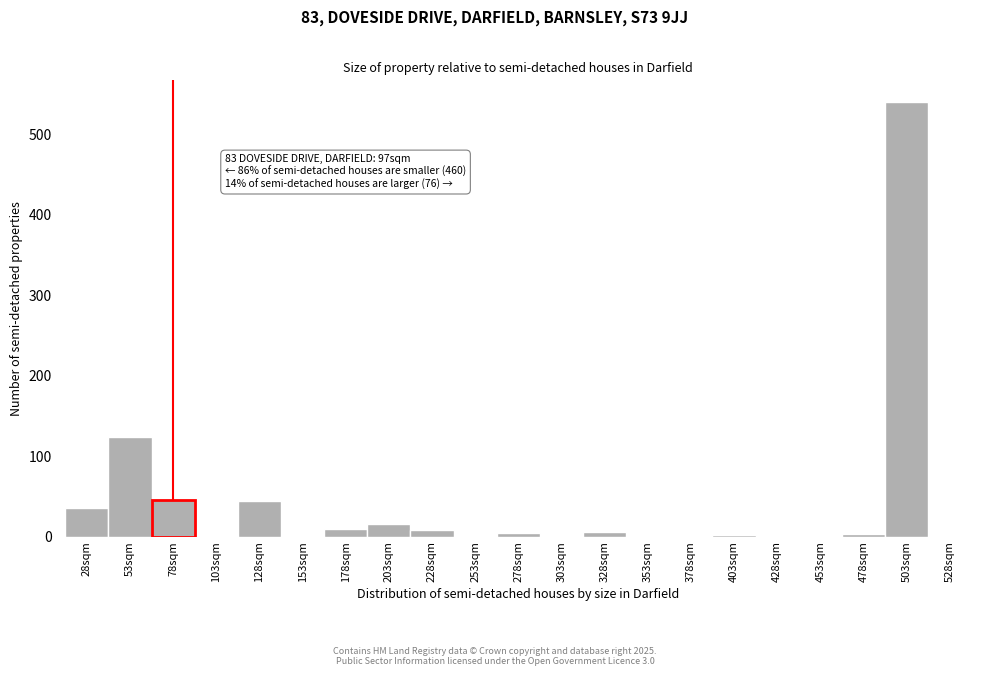

At which category does the chart reach its peak across all series?

503sqm